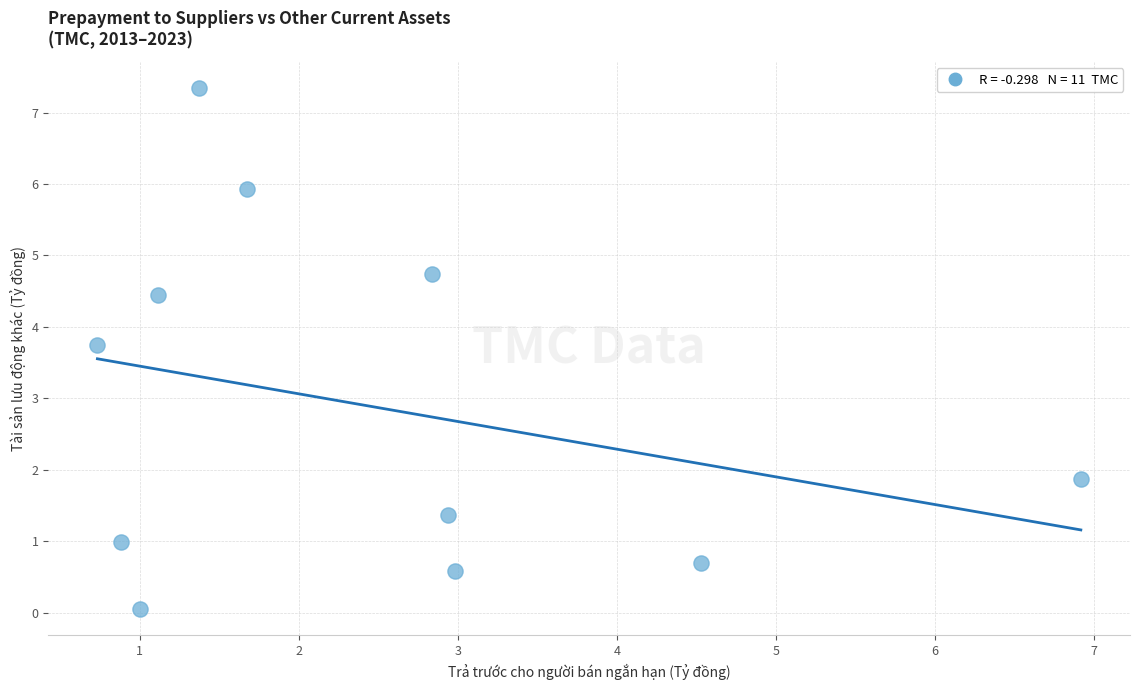

What Y value in the scatter plot is closest to 3?

3.7